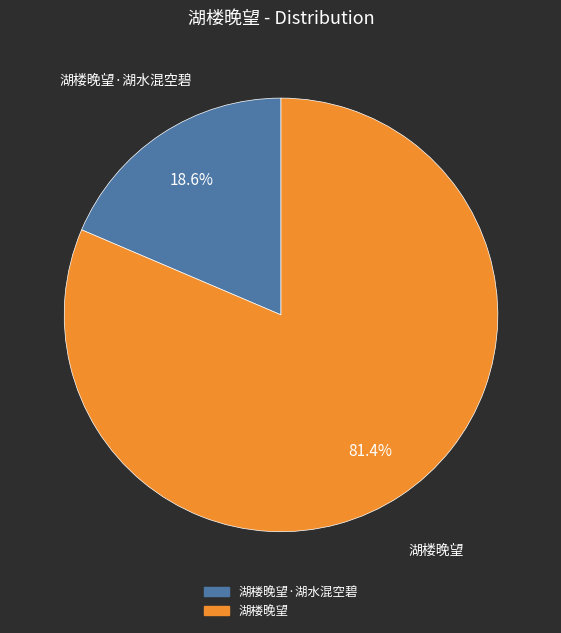

Does any single category account for the majority?

Yes